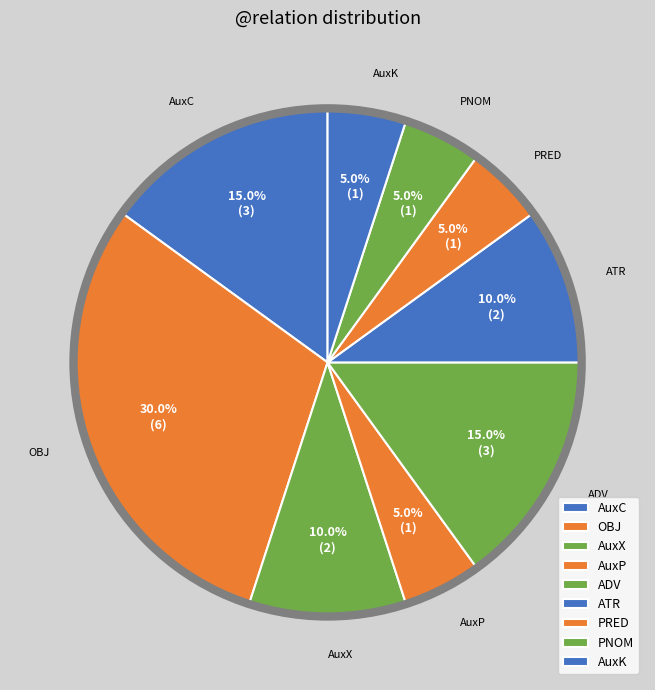

To the nearest percent, what is the difference between the AuxP and ADV slice percentages?

10%